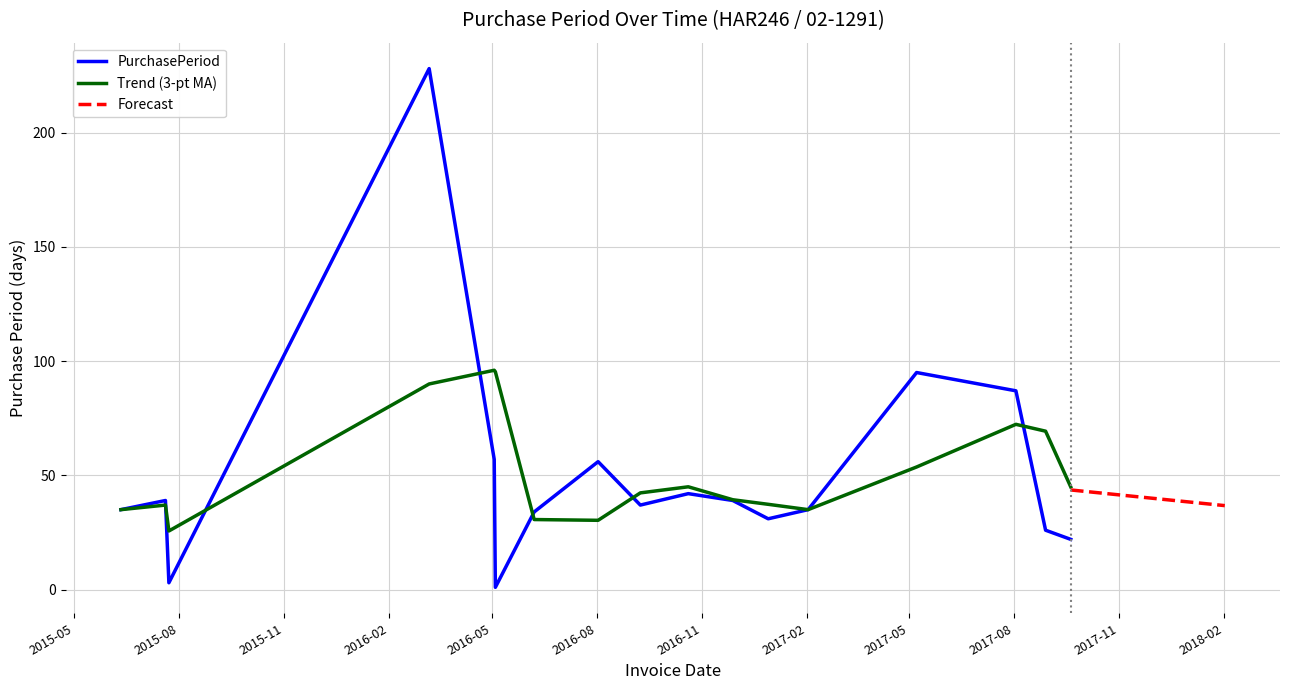

How many interior local peaks (higher than both neighbors) does the data have?

5